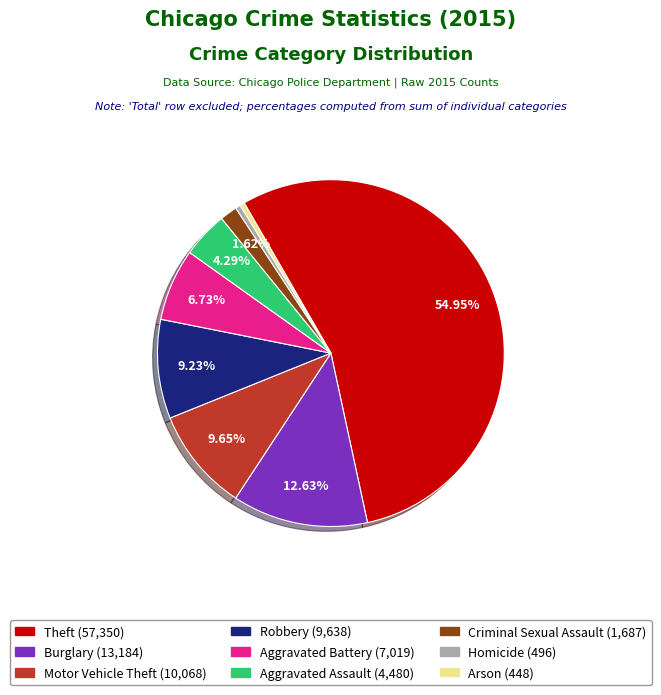

What percentage is the Aggravated Battery slice, to the nearest percent?

7%